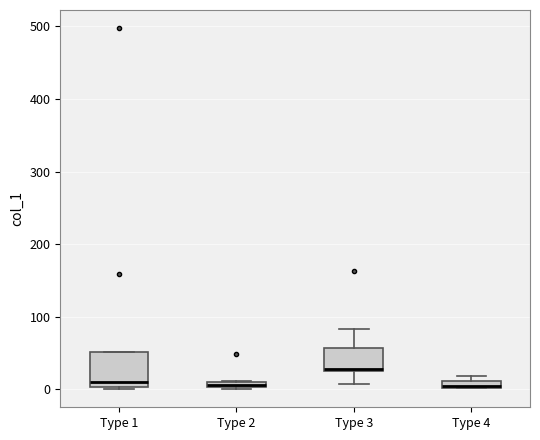

Comparing the boxes themselves (not the whiskers), which one is the tallest?

Type 1